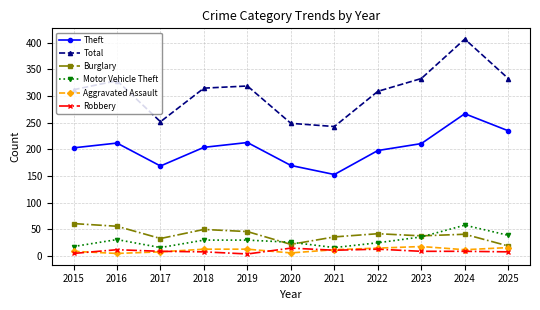

Is this an area chart (filled region under the line)?

No